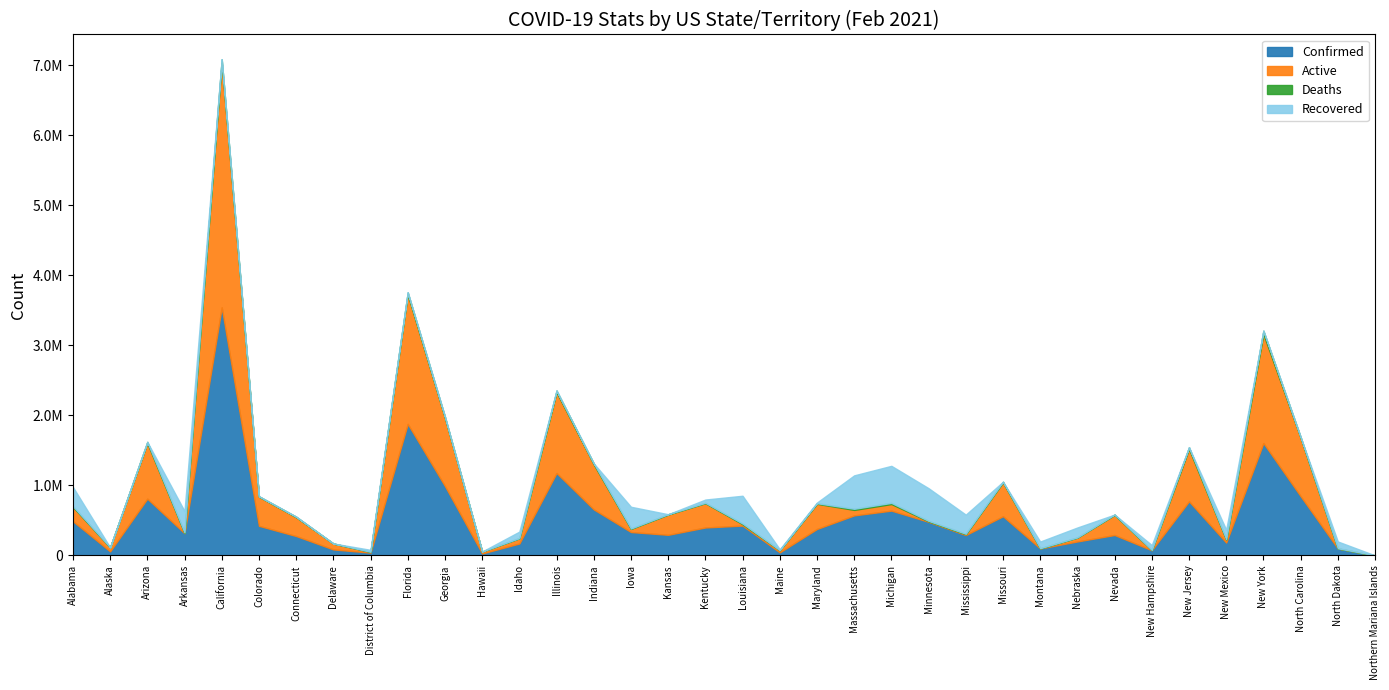

List the labels in order of Deaths value, largest first.

California, New York, Florida, New Jersey, Illinois, Georgia, Michigan, Massachusetts, Arizona, Indiana, North Carolina, Alabama, Louisiana, Missouri, Maryland, Connecticut, Mississippi, Minnesota, Colorado, Iowa, Arkansas, Nevada, Kansas, Kentucky, New Mexico, Nebraska, Idaho, North Dakota, Delaware, Montana, New Hampshire, District of Columbia, Maine, Hawaii, Alaska, Northern Mariana Islands